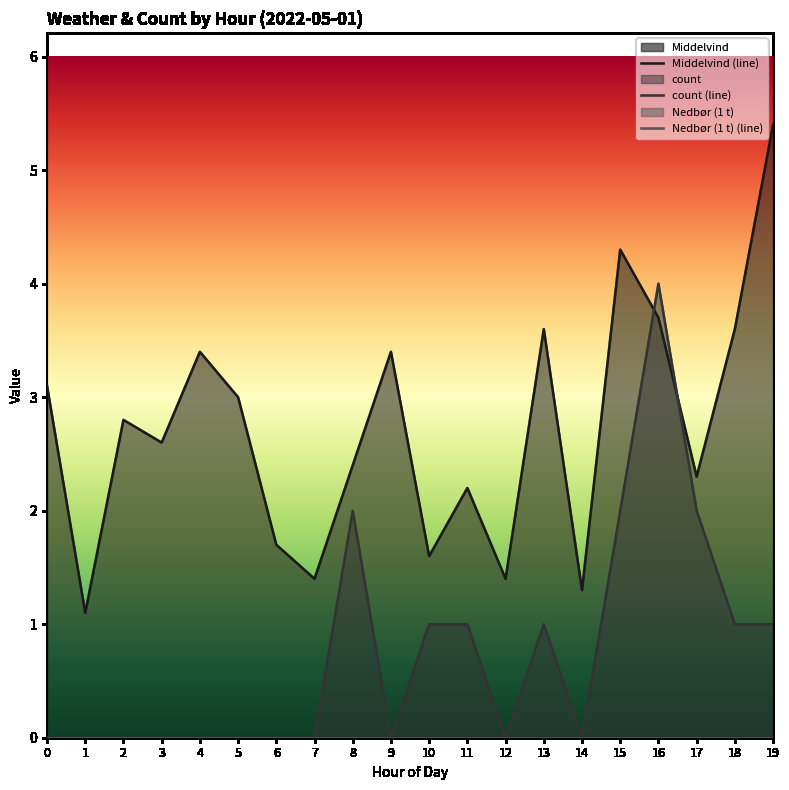

Is it true that Middelvind equals 0.3 at 14?

False